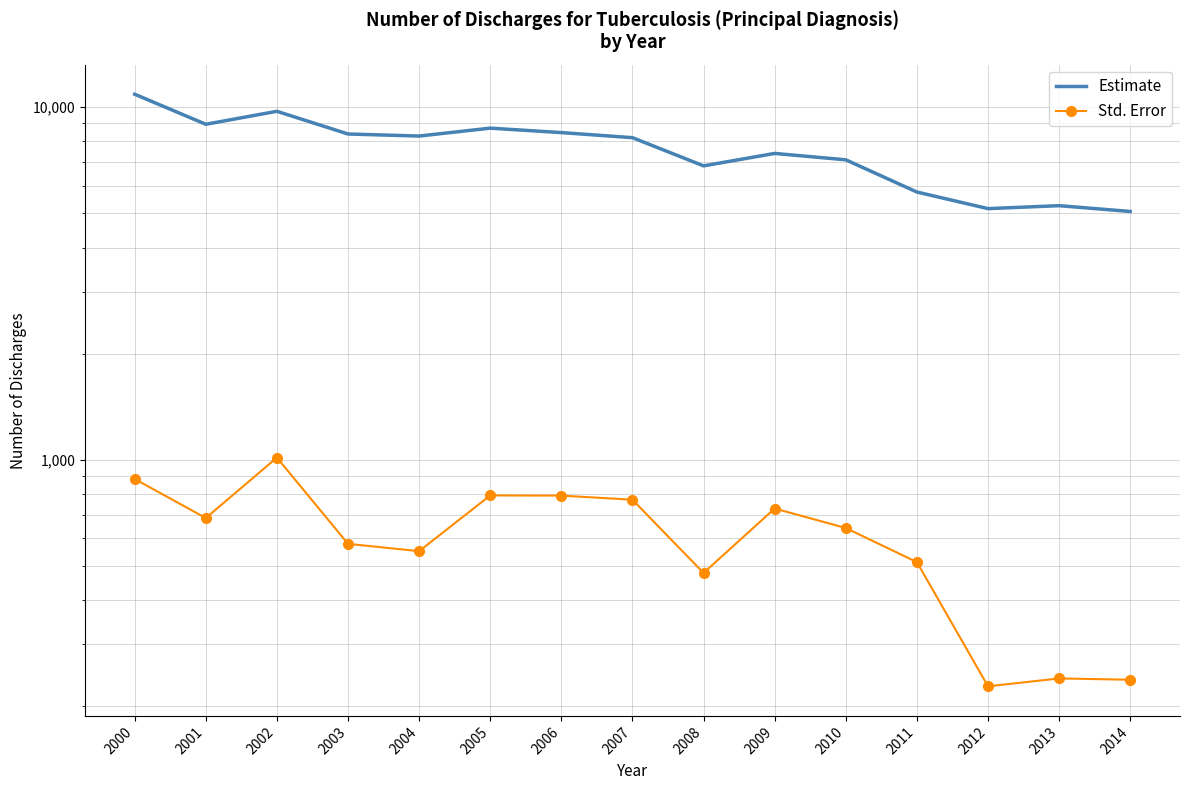

What is the highest value of the Std. Error series?

1015